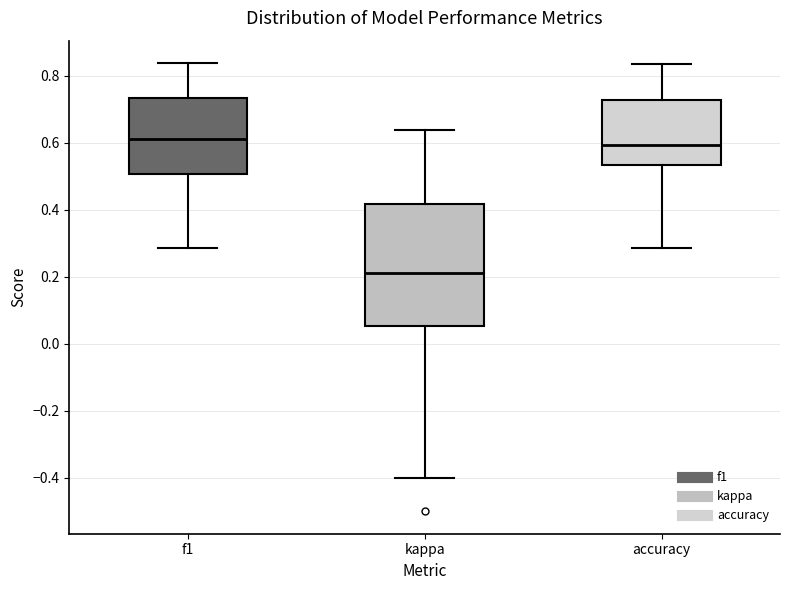

Which box is the tallest, from its lower edge to its upper edge?

kappa